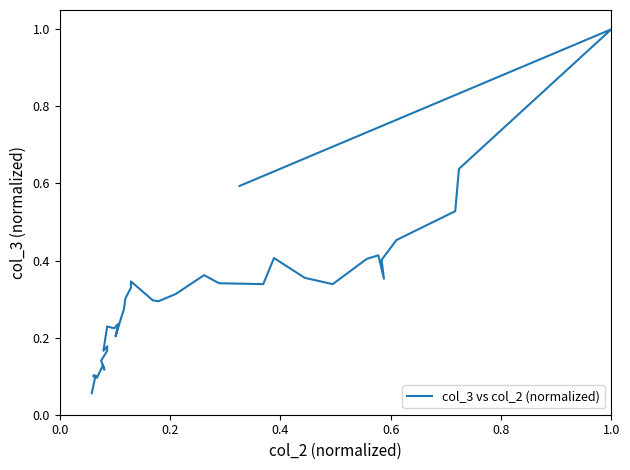

Reading left to right, list all the values displayed in this chart.

0.6	1.0	0.6	0.5	0.5	0.4	0.4	0.4	0.4	0.3	0.4	0.4	0.3	0.3	0.4	0.3	0.3	0.3	0.3	0.3	0.3	0.3	0.3	0.2	0.2	0.2	0.2	0.2	0.2	0.2	0.1	0.1	0.1	0.1	0.1	0.1	0.1	0.1	0.1